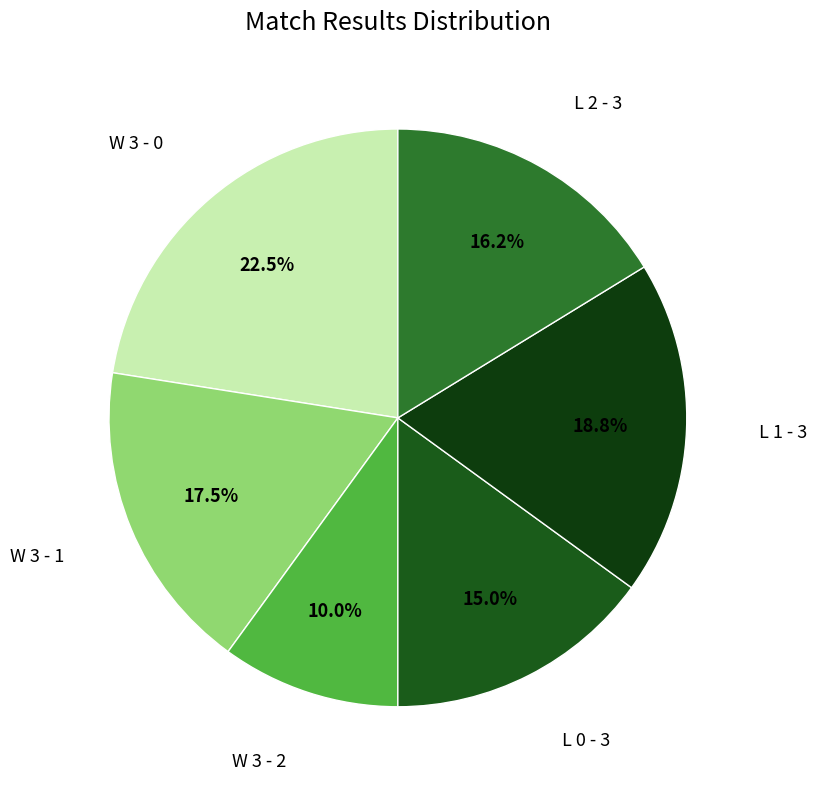

What is the largest slice in the pie chart?

W 3 - 0